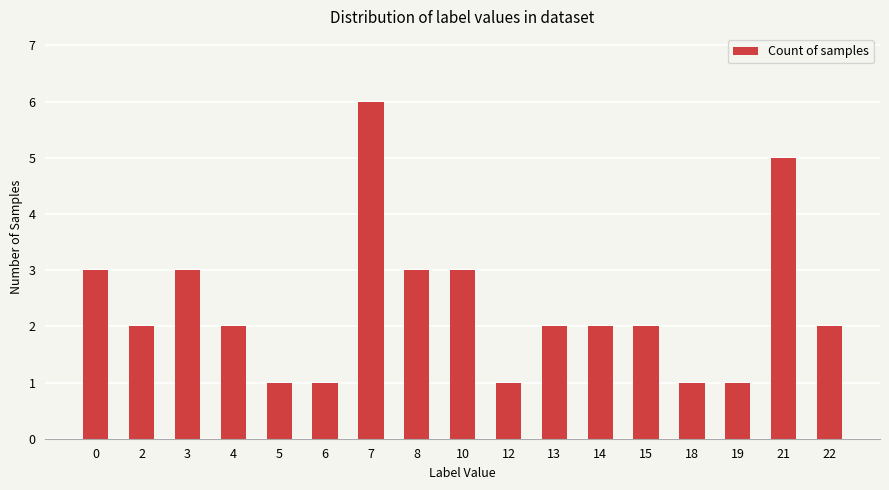

What is the greatest value displayed?

6